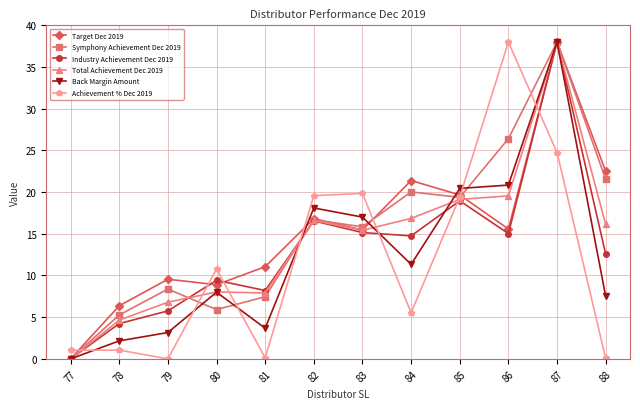

Where does the Achievement % Dec 2019 series first go above 10?

80